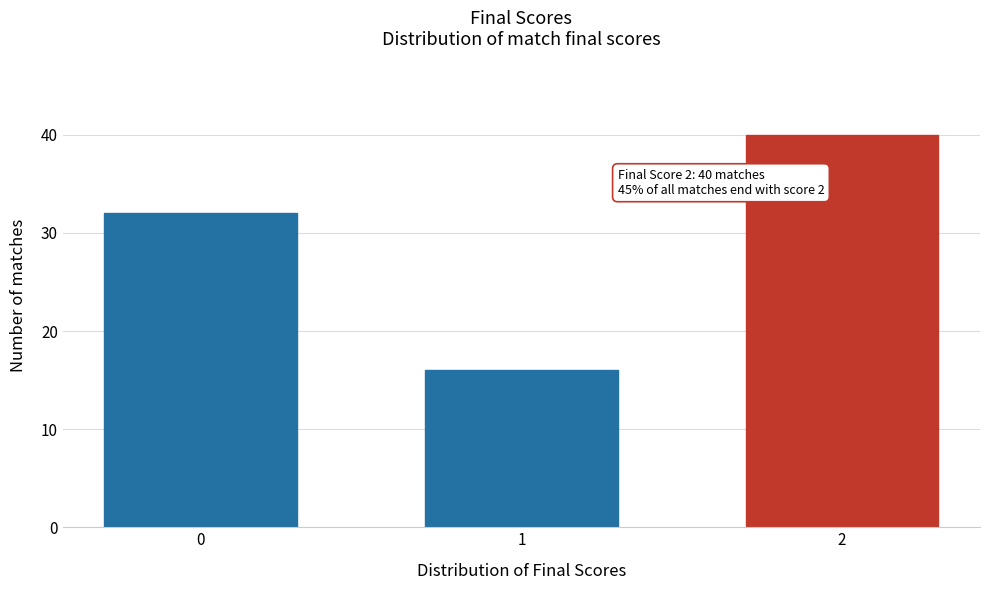

Reading left to right, extract all data points from this chart.

0=32	1=16	2=40